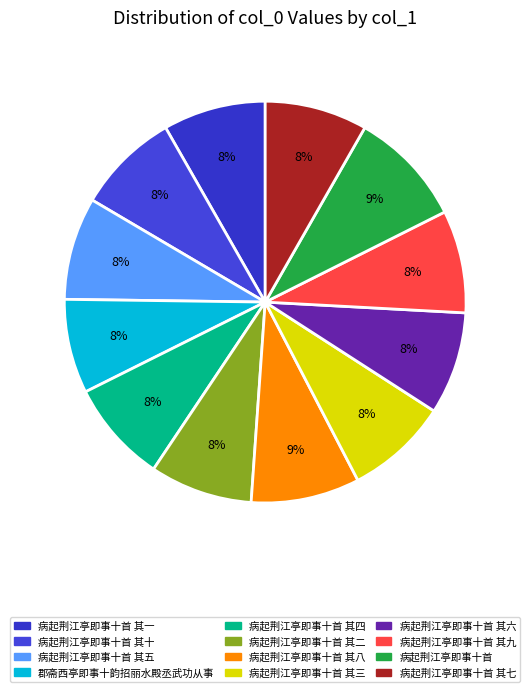

To the nearest percent, what is the average slice percentage?

8%